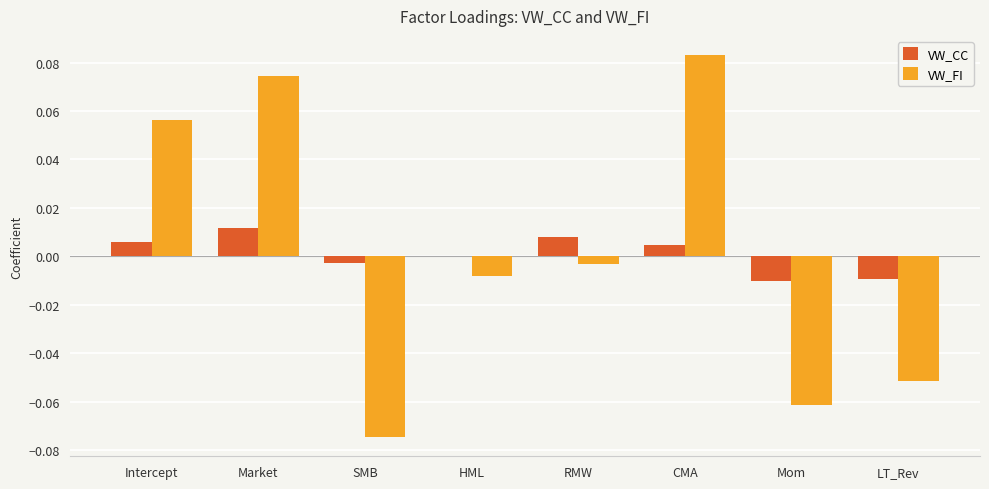

How many data points does each series have?

8